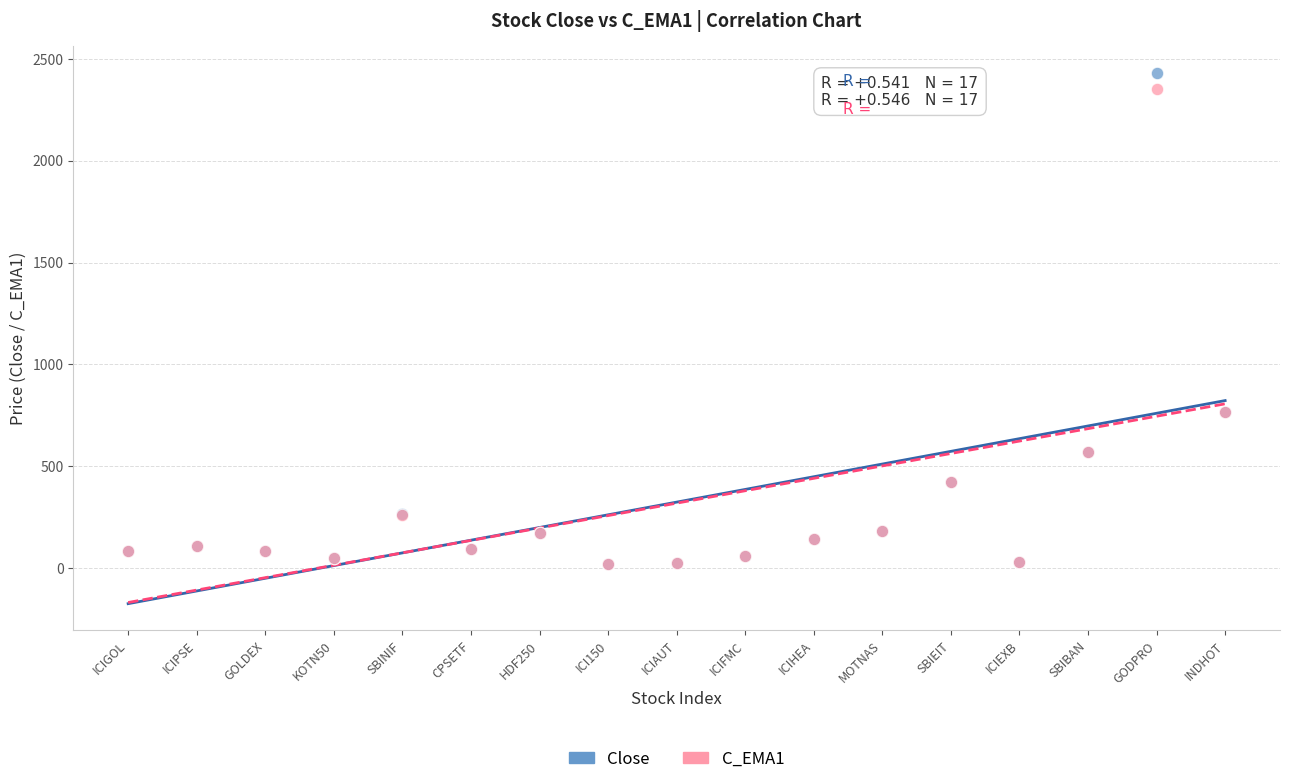

Which series has the widest spread of Y values?

Close